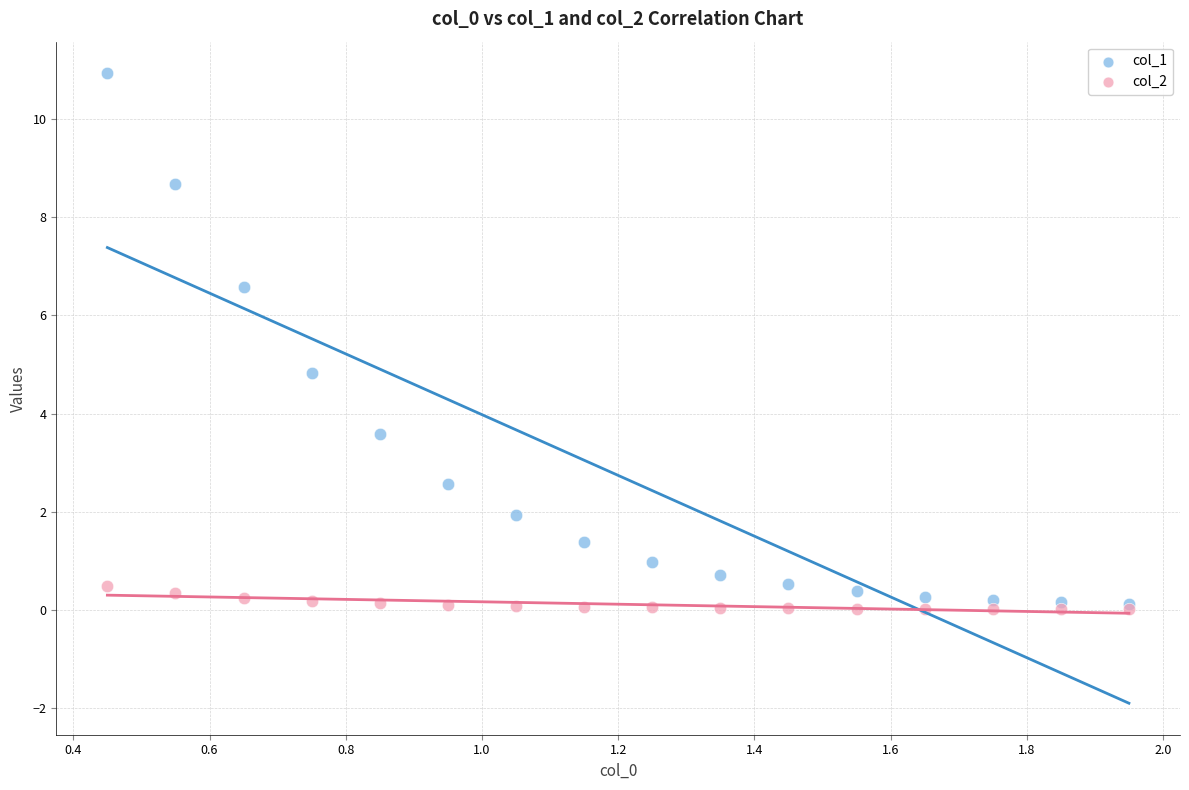

Across all series, what Y value is closest to 5?

4.8